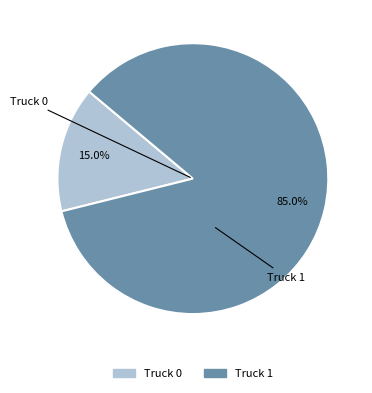

To the nearest percent, what is the combined percentage of Truck 1 and Truck 0?

100%